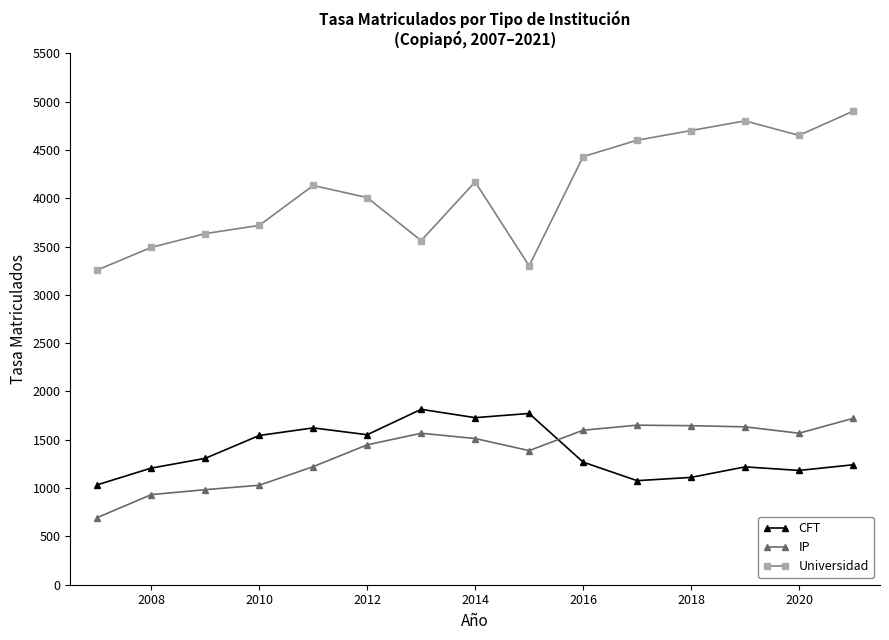

Is this an area chart (filled region under the line)?

No